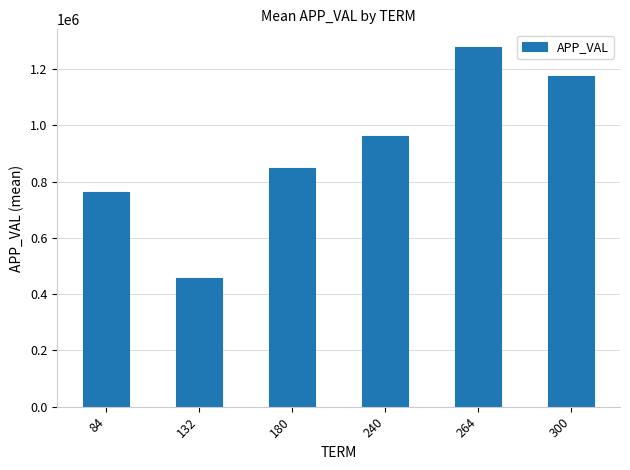

What is the sum of all values?

5487494.2